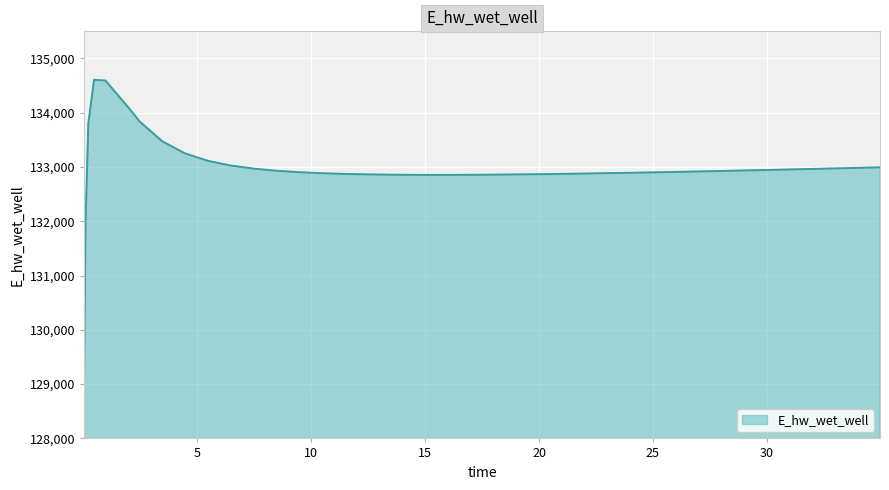

What is the smallest value displayed?

129062.4